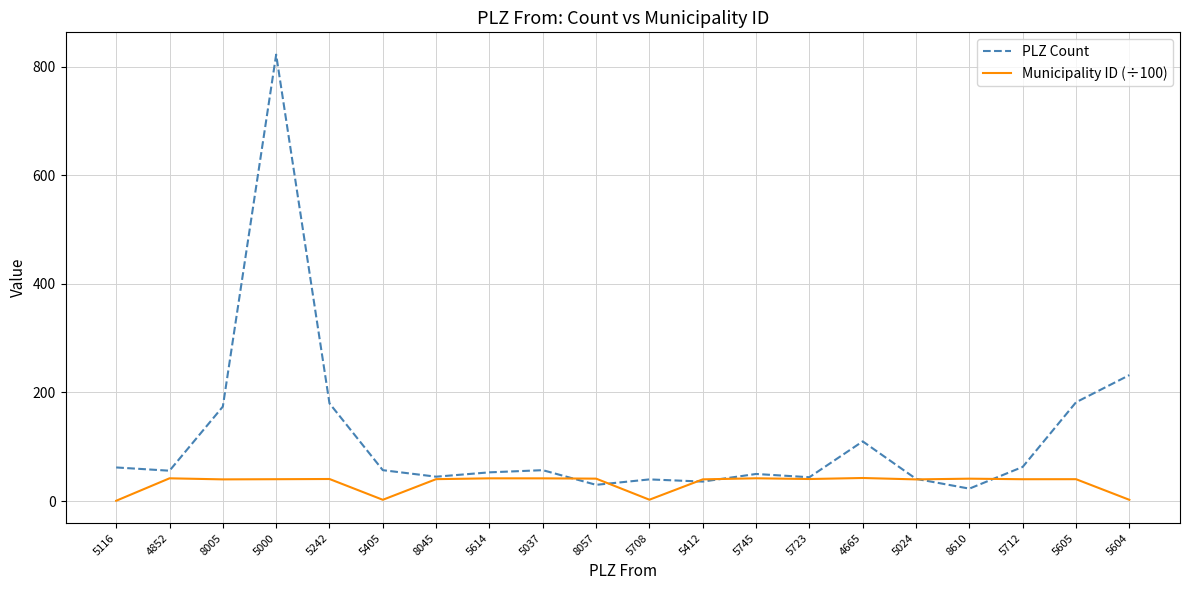

What are all the series names shown in the legend?

PLZ Count, Municipality ID (÷100)